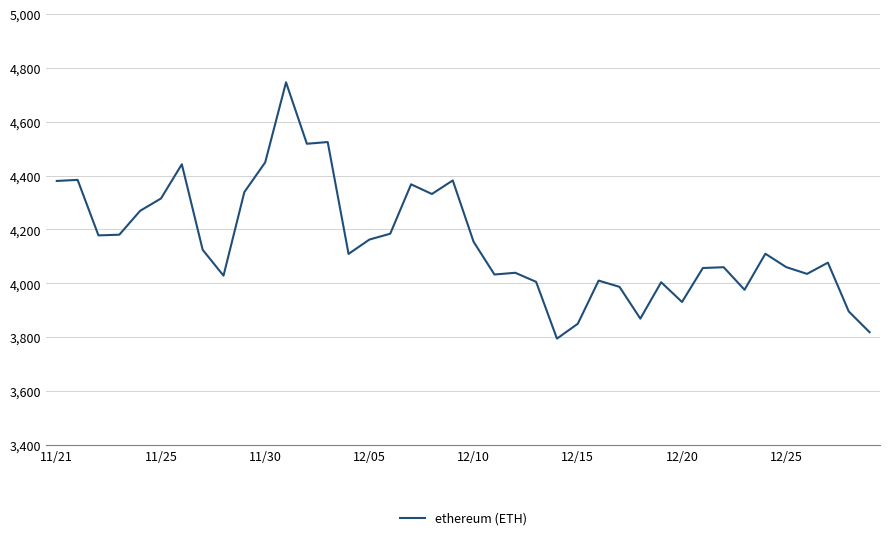

What is the difference between the maximum and minimum values?

952.1